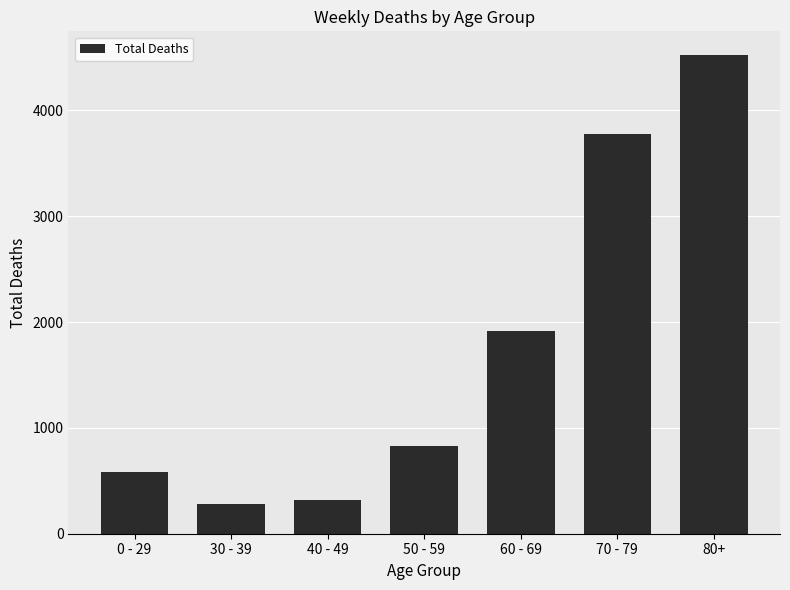

What is the difference between the maximum and minimum values?

4244